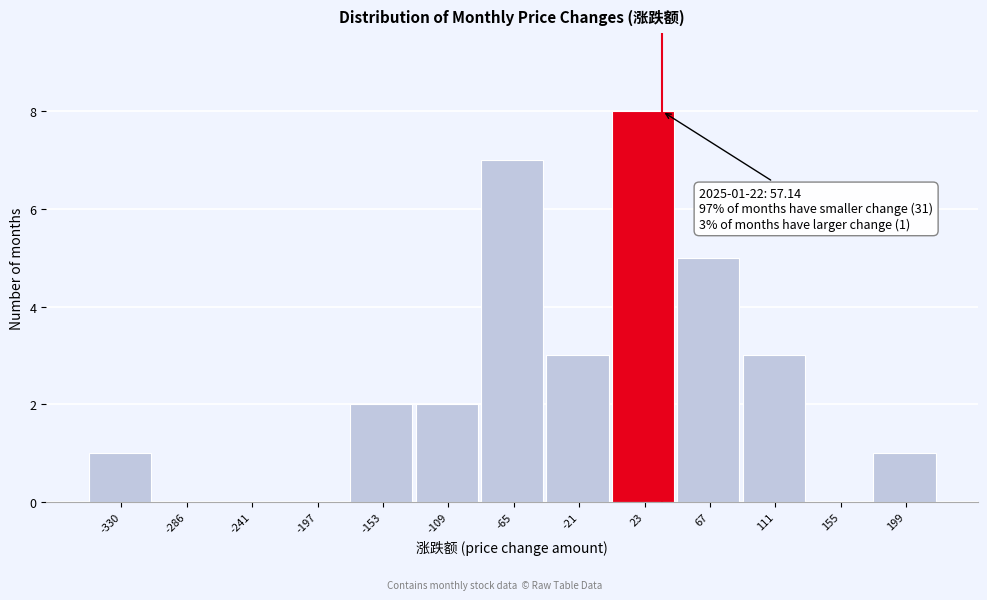

Reading left to right, transcribe all the data shown in this chart.

-330=1	-286=0	-241=0	-197=0	-153=2	-109=2	-65=7	-21=3	23=8	67=5	111=3	155=0	199=1